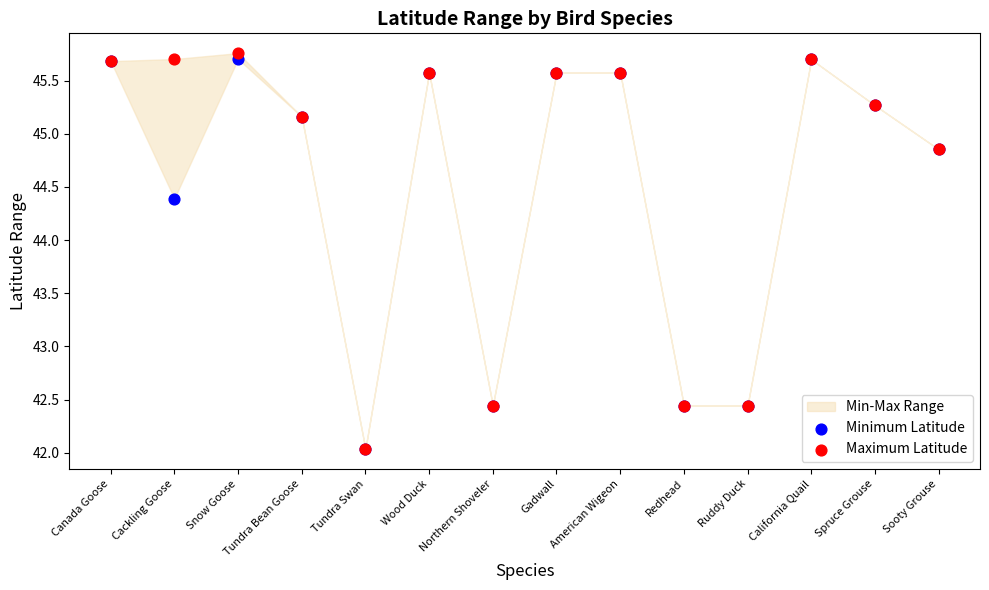

Which series reaches the maximum Y coordinate?

Maximum Latitude